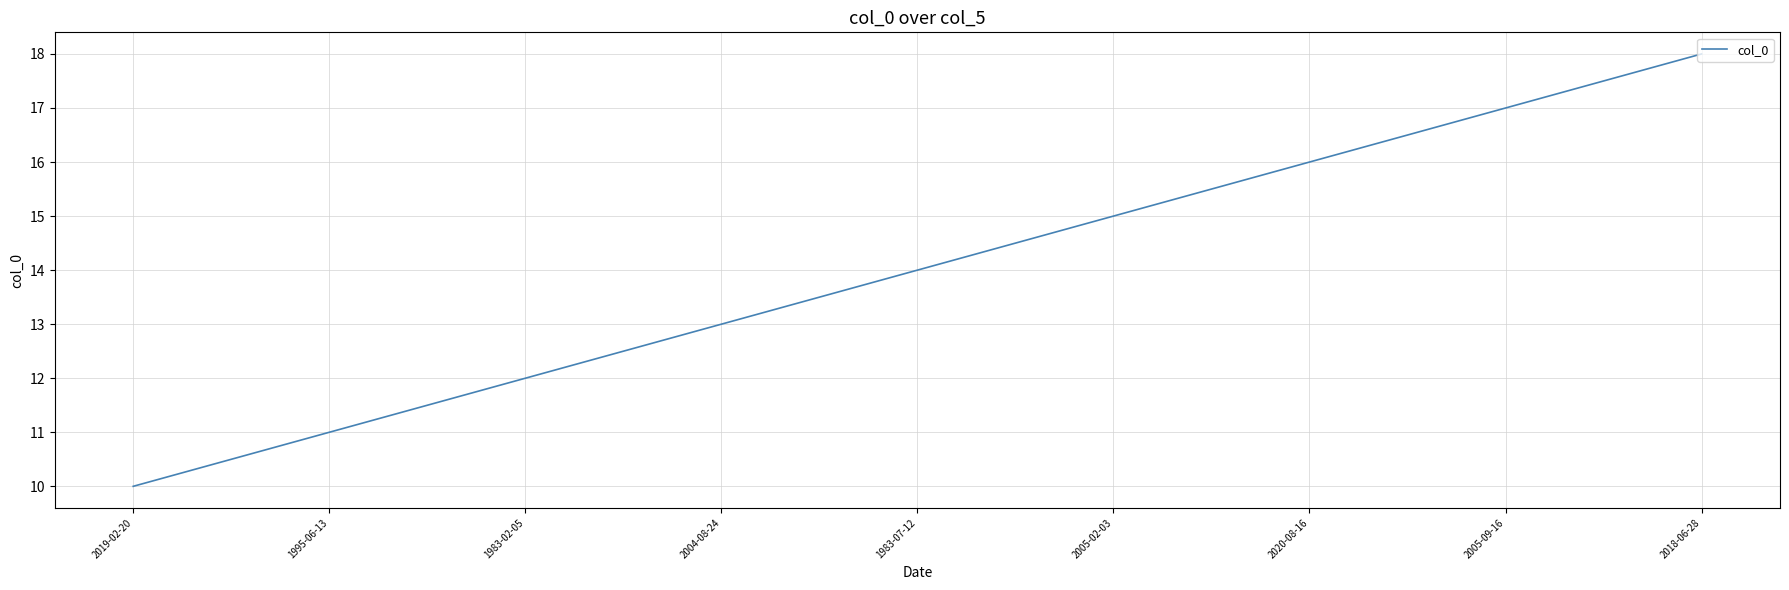

Reading left to right, what are all the values shown in this chart?

10	11	12	13	14	15	16	17	18